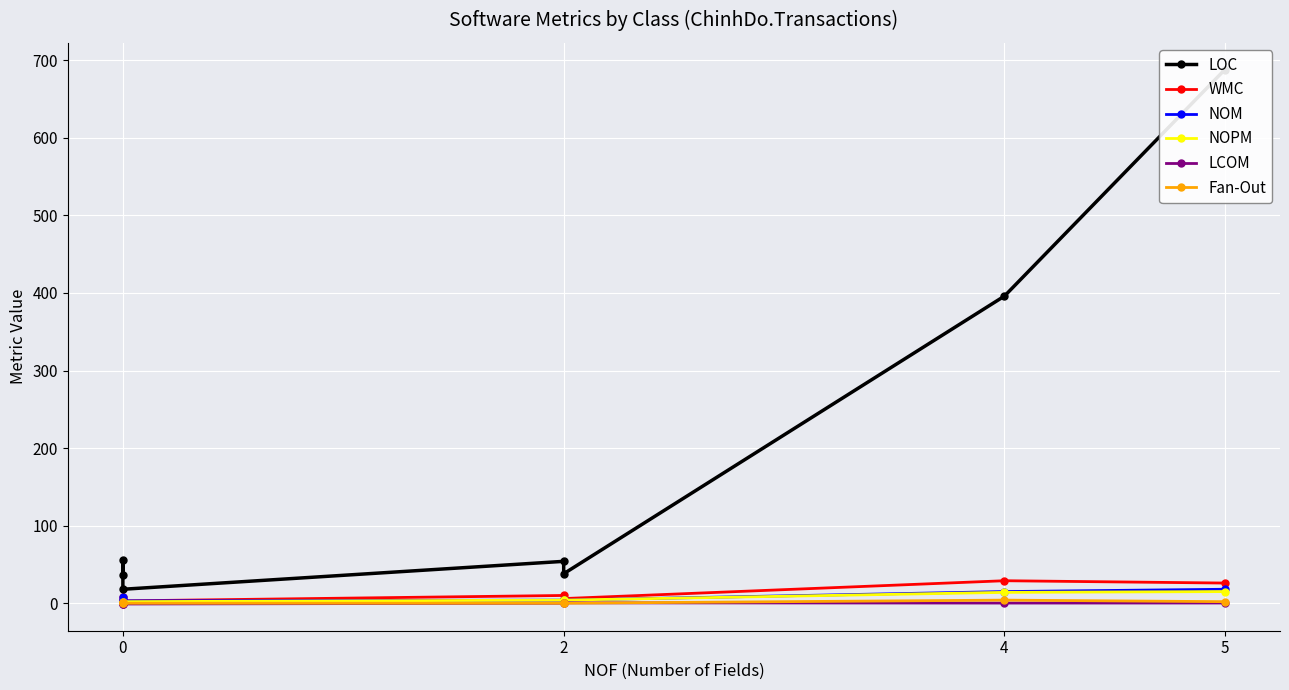

At how many categories does at least one series exceed 93?

2